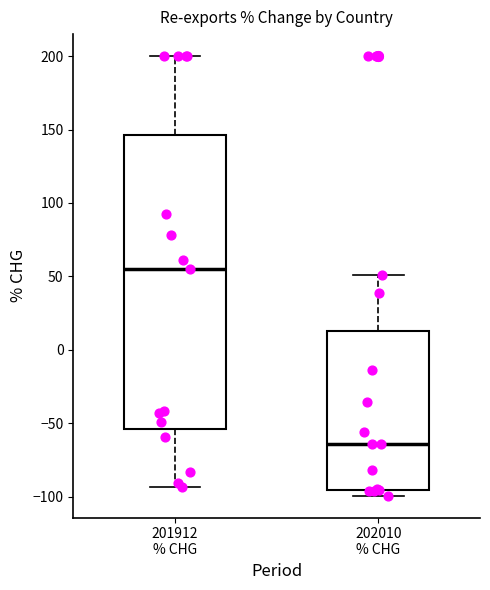

Reading left to right, transcribe this box plot: for each box, give where its median line is, the range the box spans, and where its two whiskers end, as read against the y-axis. The values are not printed on the chart, so give them approximately, as read against the axis.

201912 % CHG: median 55, box -55 to 145, whiskers -95 to 200
202010 % CHG: median -65, box -95 to 15, whiskers -100 to 50